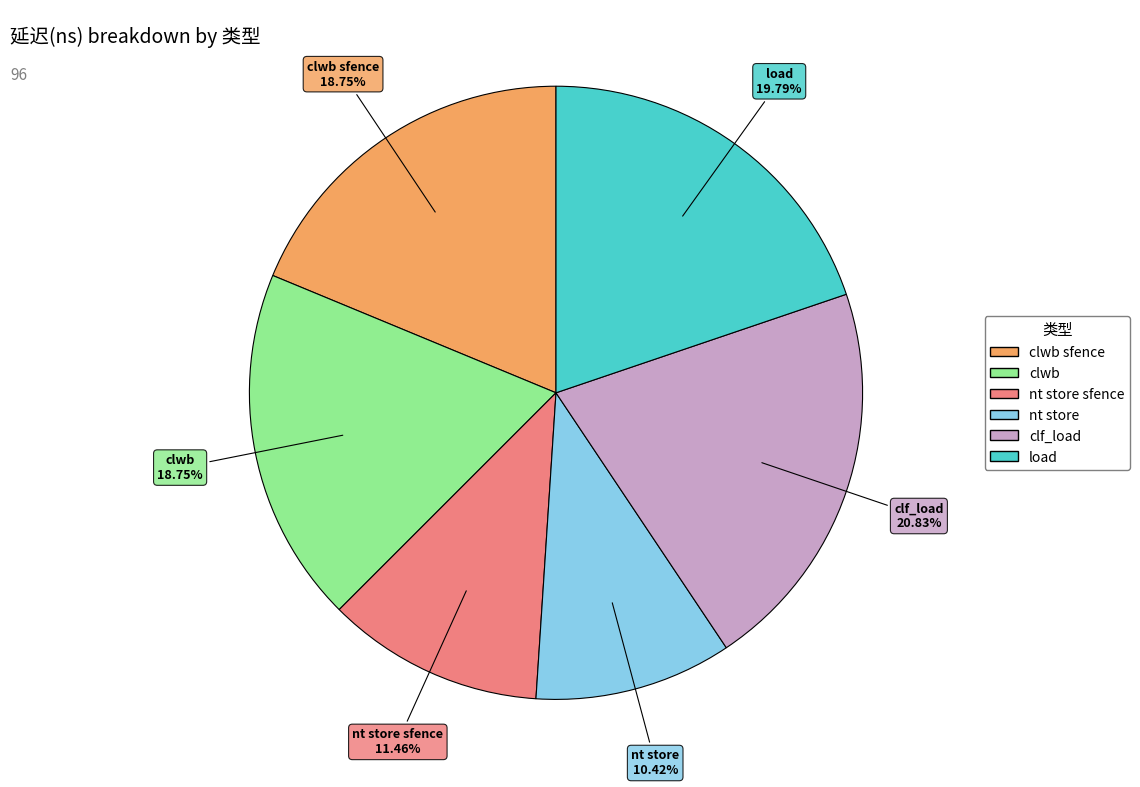

True or false: nt store accounts for 10% of the total.

True